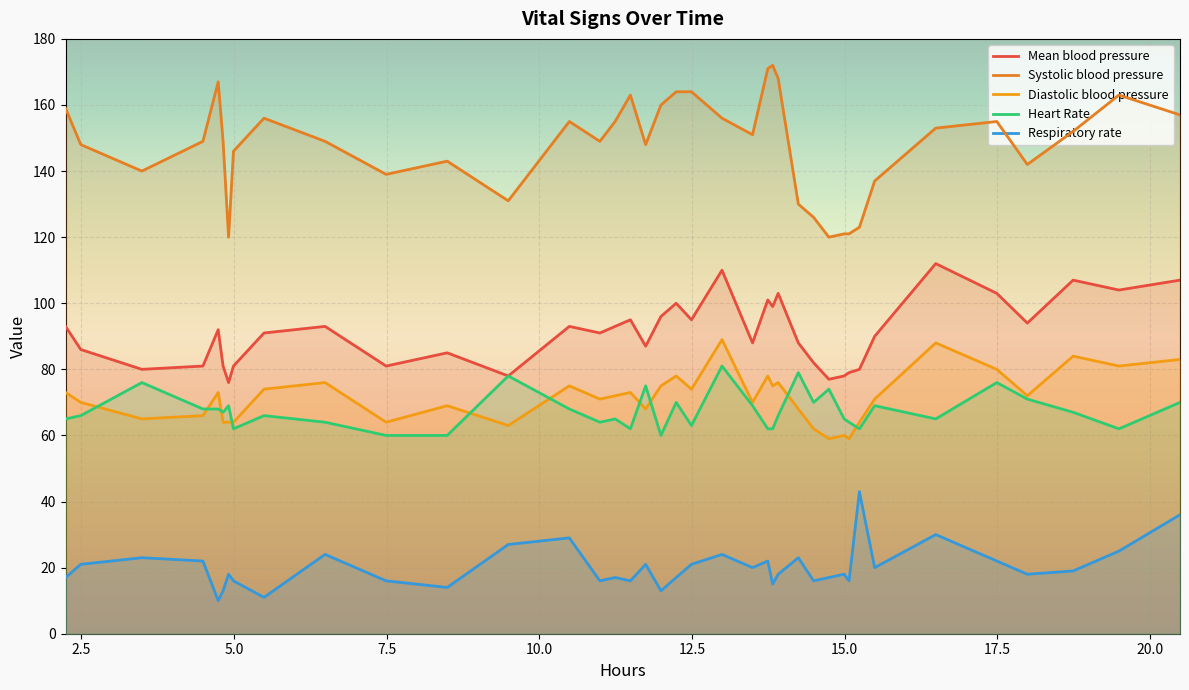

What are all the series names shown in the legend?

Mean blood pressure, Systolic blood pressure, Diastolic blood pressure, Heart Rate, Respiratory rate